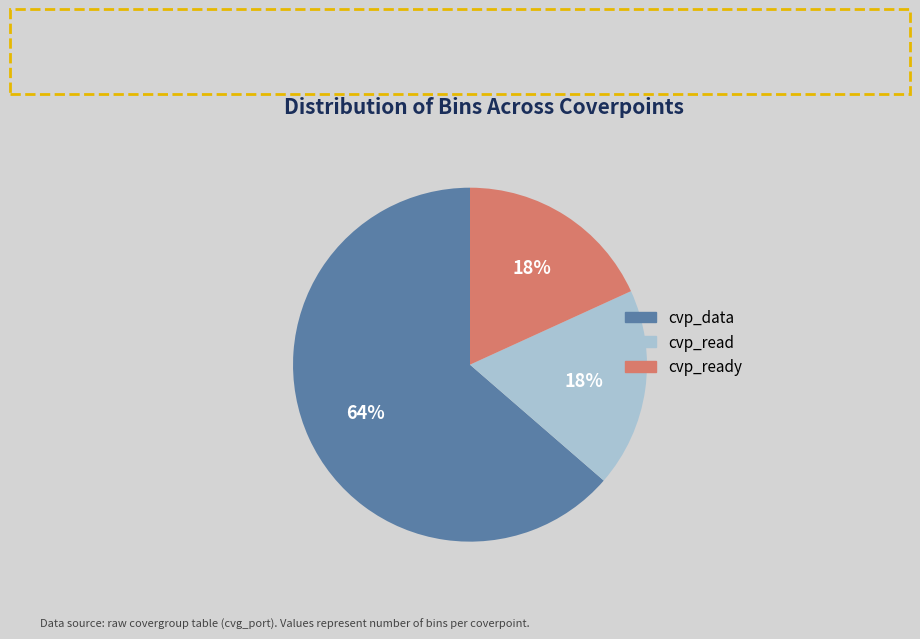

The cvp_ready slice represents 18% of the pie. True or false?

True